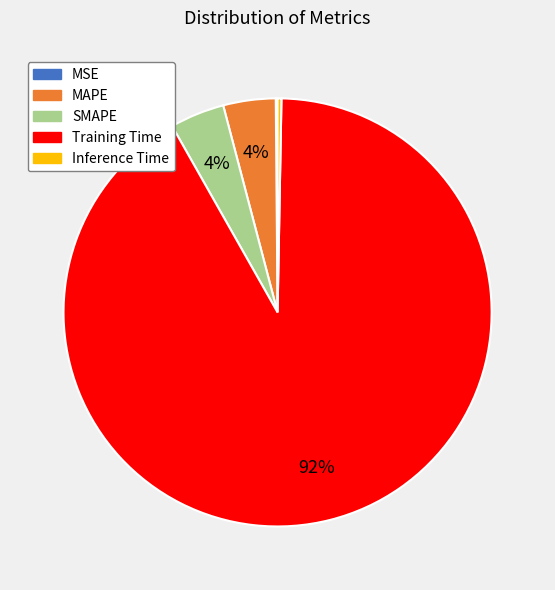

The Inference Time slice represents 0% of the pie. True or false?

True